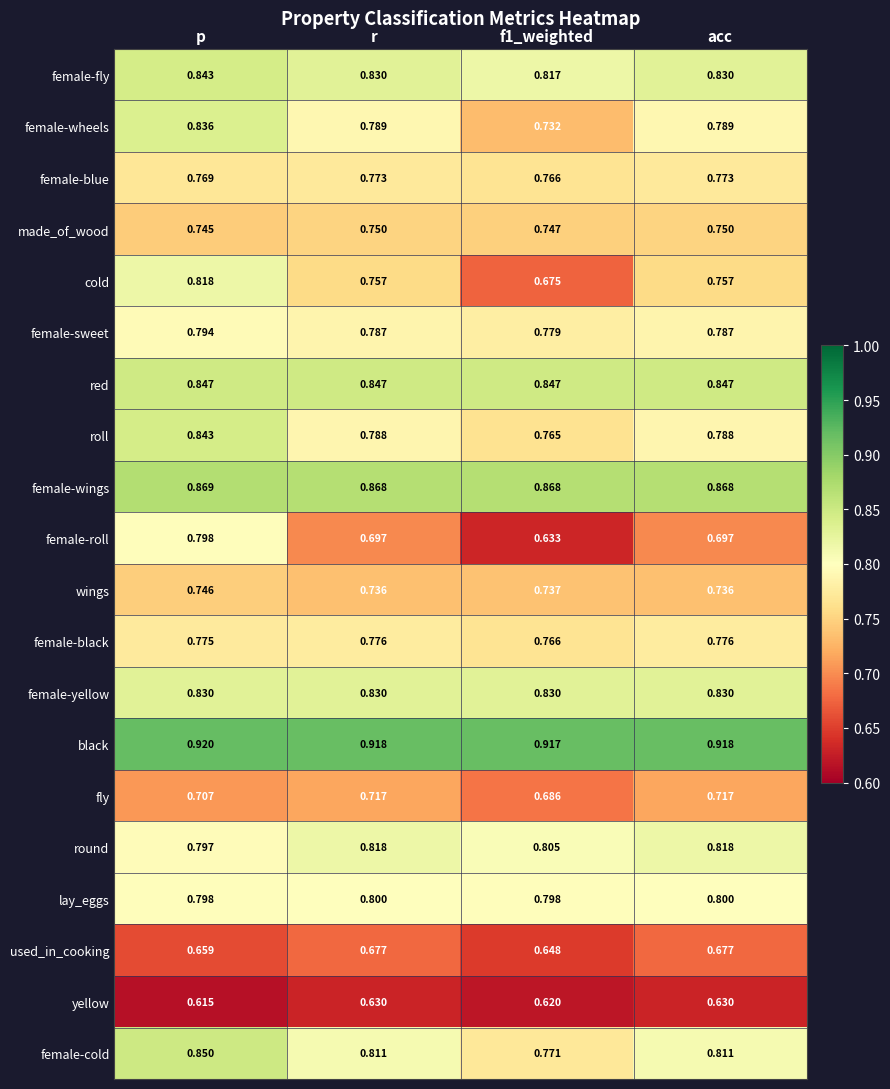

At which category does the chart reach its peak across all series?

p